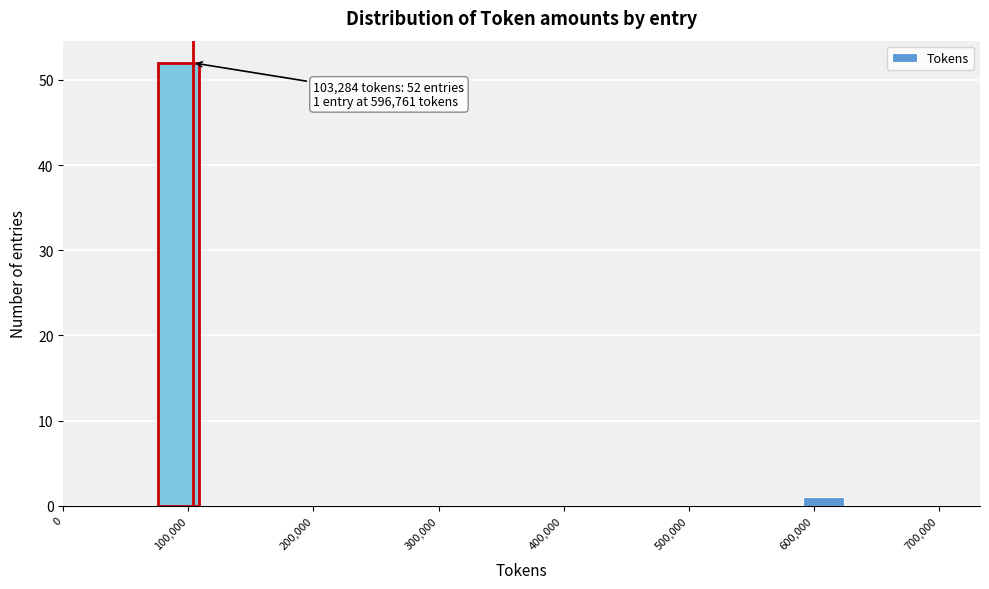

Read against the x-axis, roughly where is the centre of the tallest bar?

90000